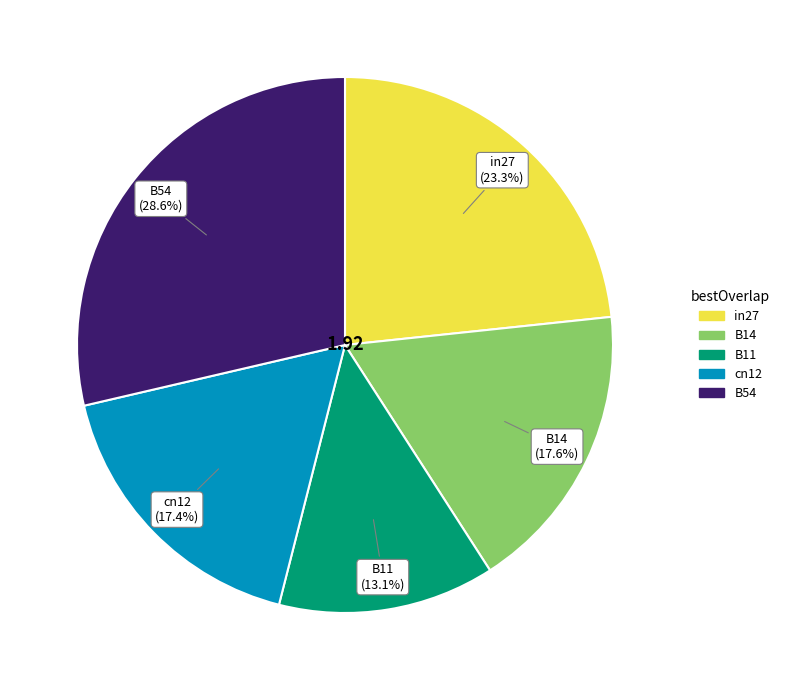

To the nearest percent, what portion does in27 represent?

23%